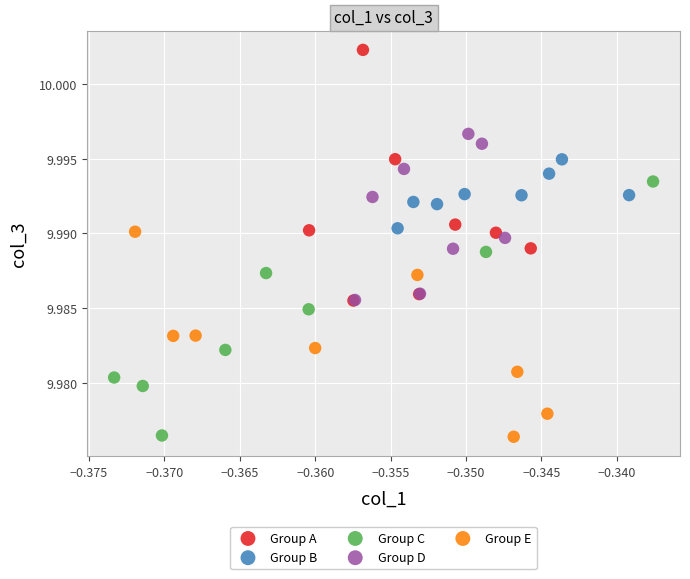

Which series reaches the maximum Y coordinate?

Group A